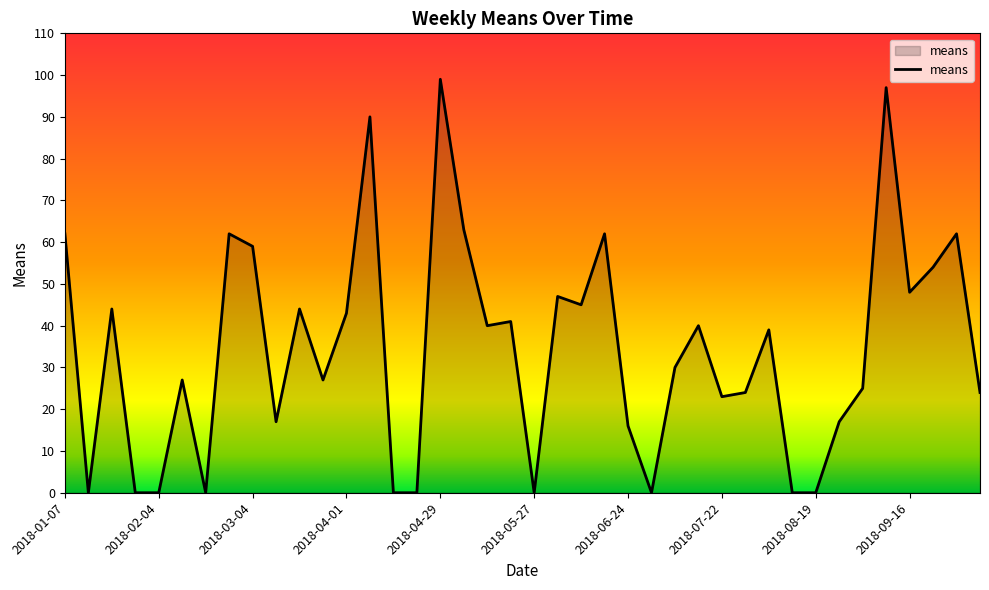

What is the maximum value shown in the chart?

99